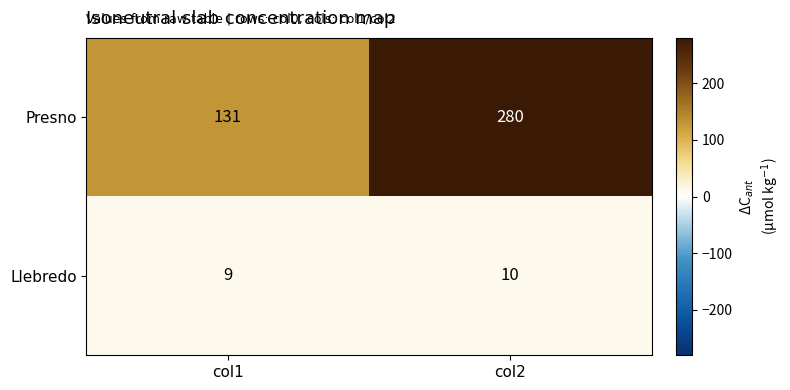

The Llebredo series shows 6 at col2. True or false?

False